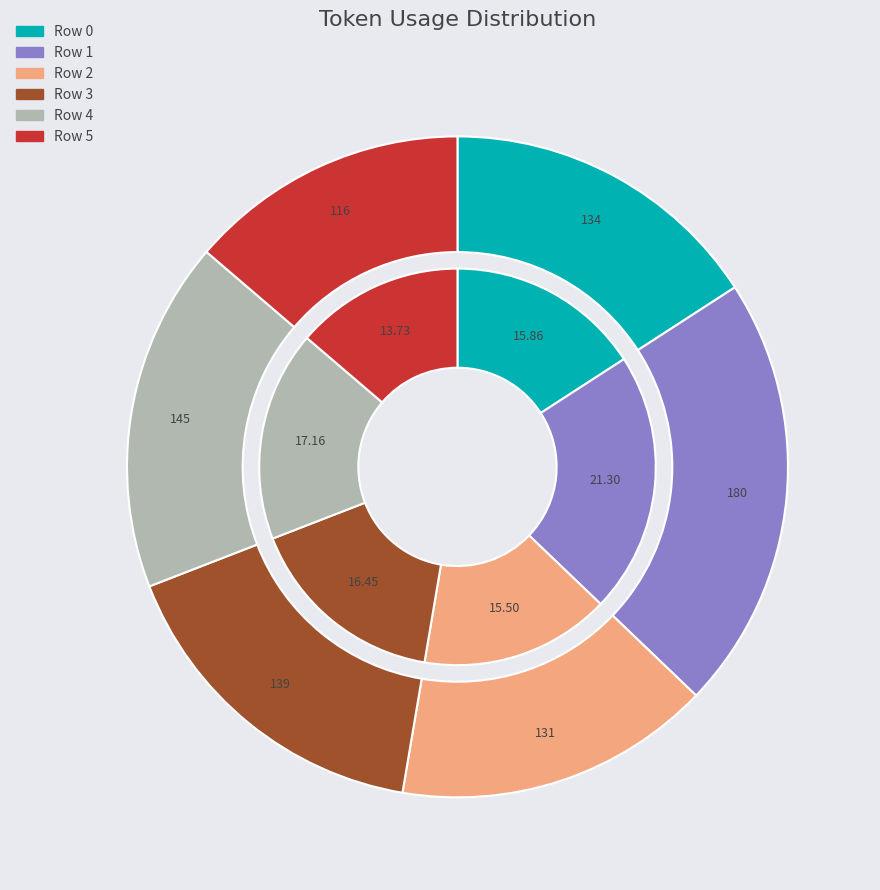

To the nearest percent, what is the average slice percentage?

17%